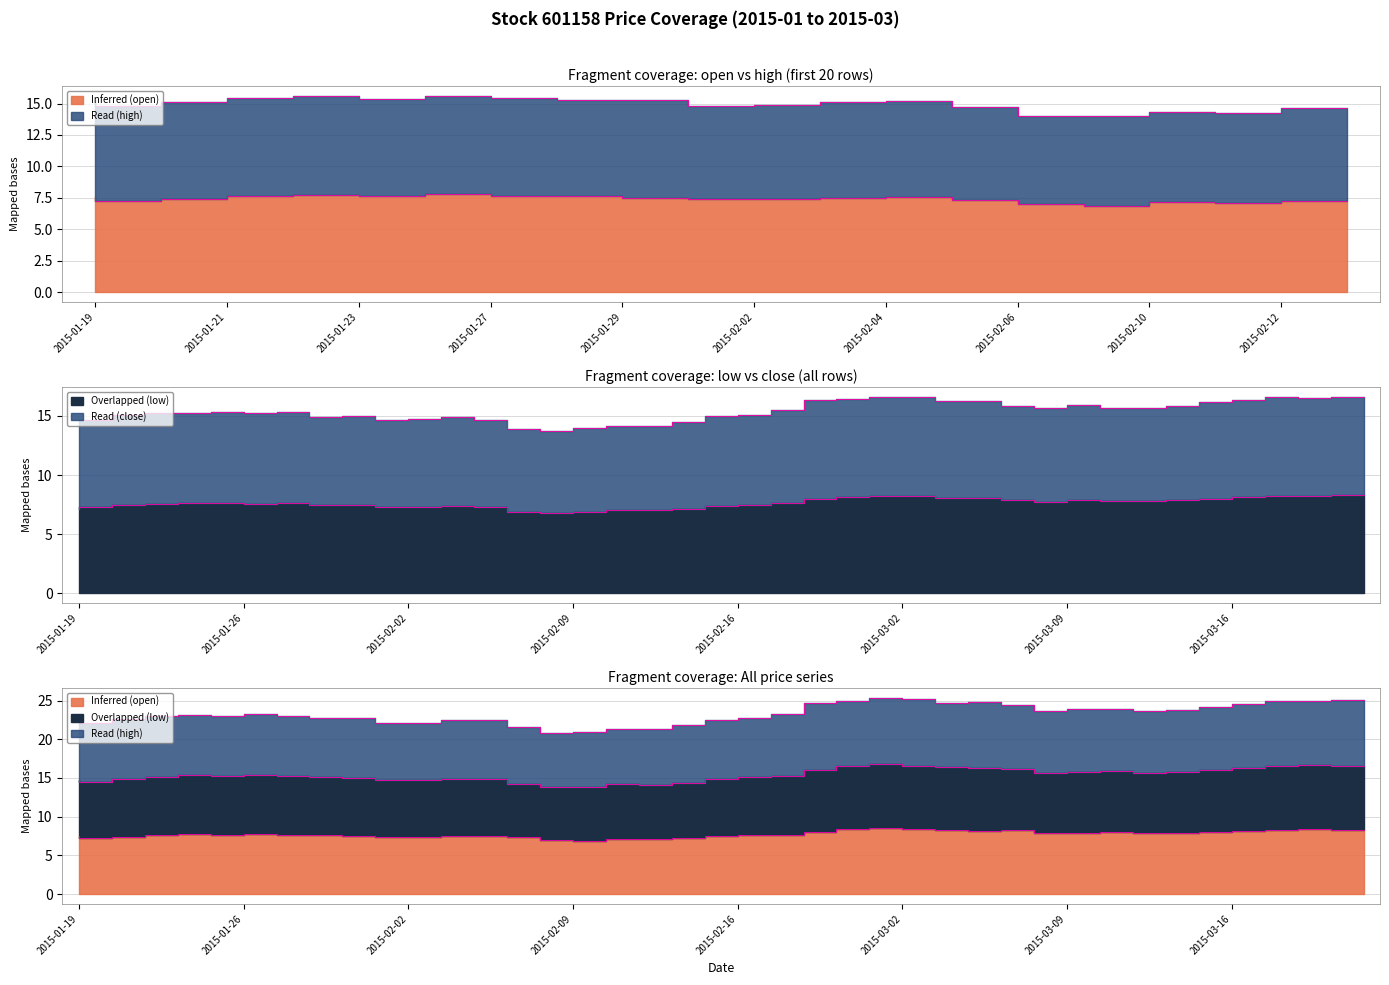

What is the value of the low point at the 27th from the left?

8.2